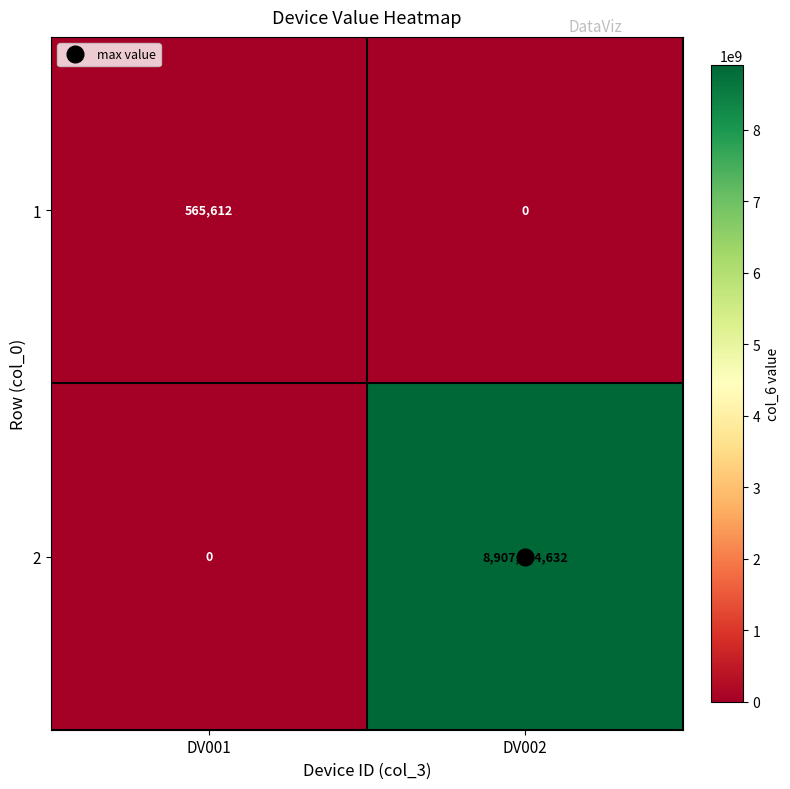

What is the difference between the highest and lowest values at DV002?

8907654632